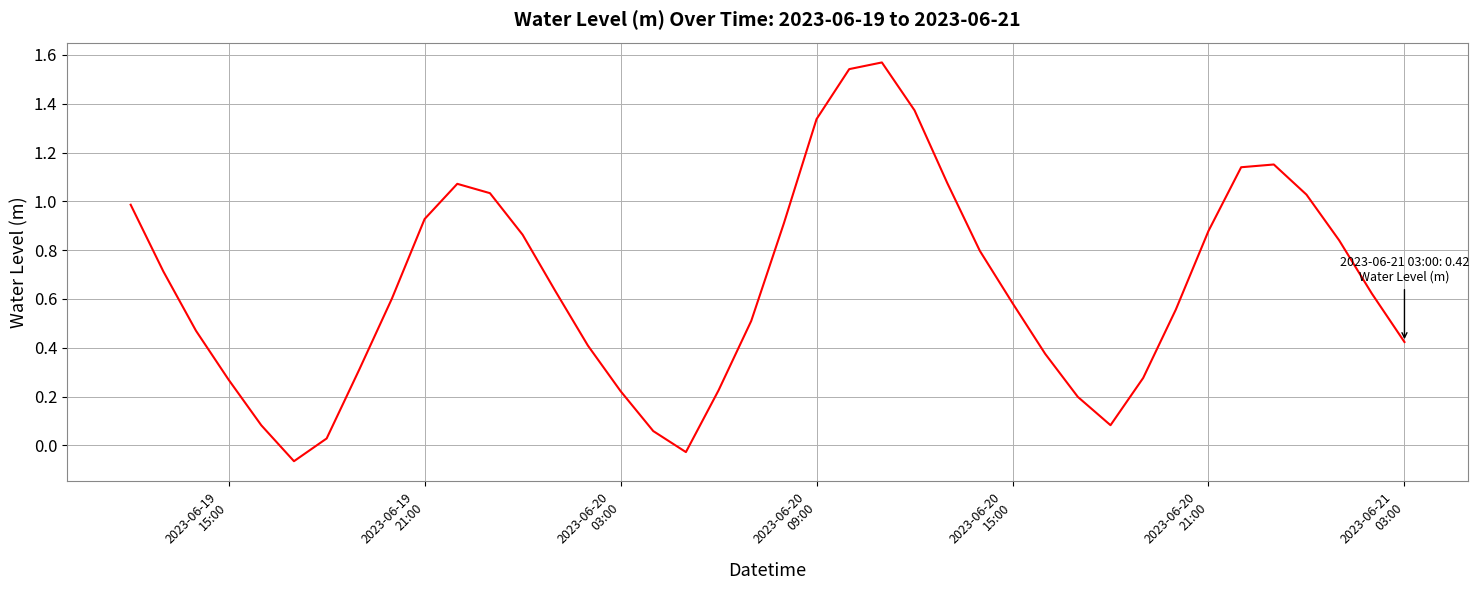

How many lines are shown in the chart?

1